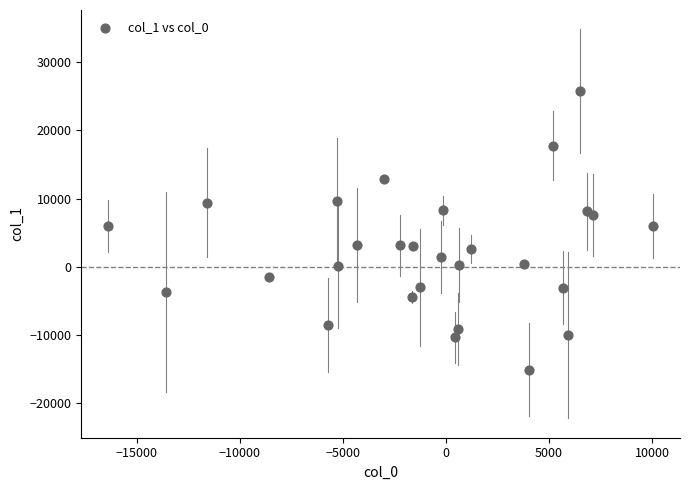

What is the range of X values (max minus min)?

26391.6